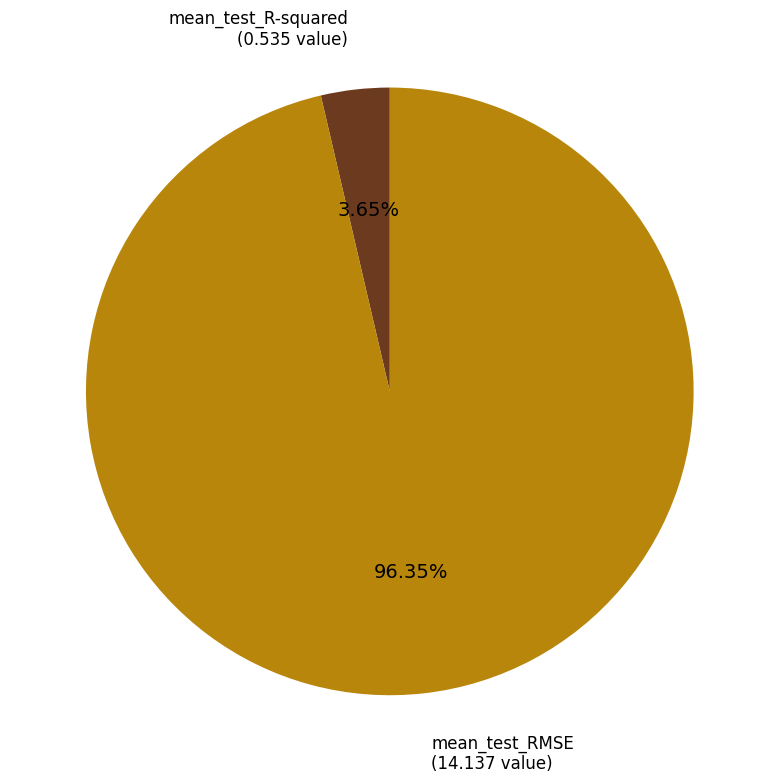

Does any single category account for the majority?

Yes